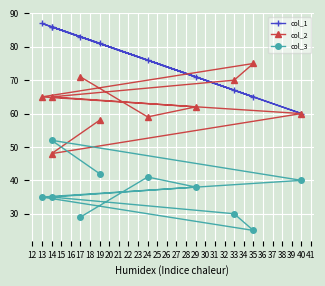

In col_3, how many points are higher than both neighbors (excluding endpoints)?

2